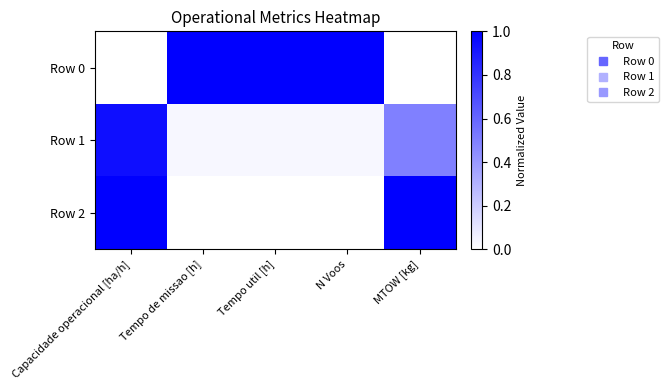

What is the total value across all series at Capacidade operacional [ha/h]?

1.9